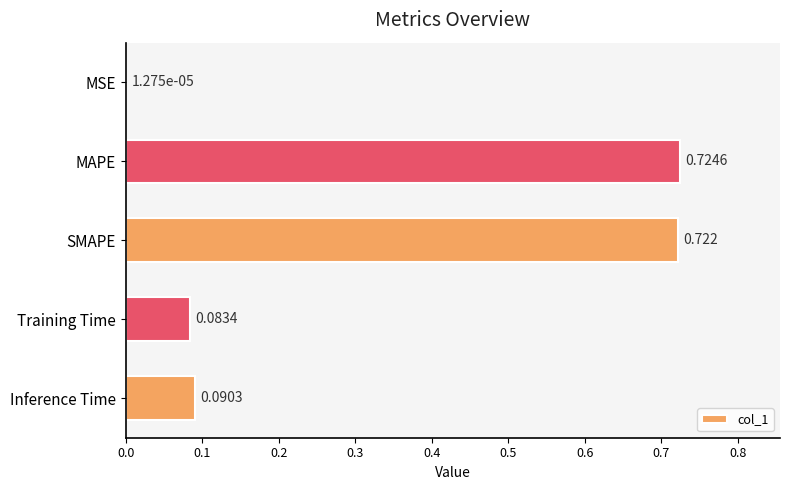

At which label is the value closest to 0?

MSE